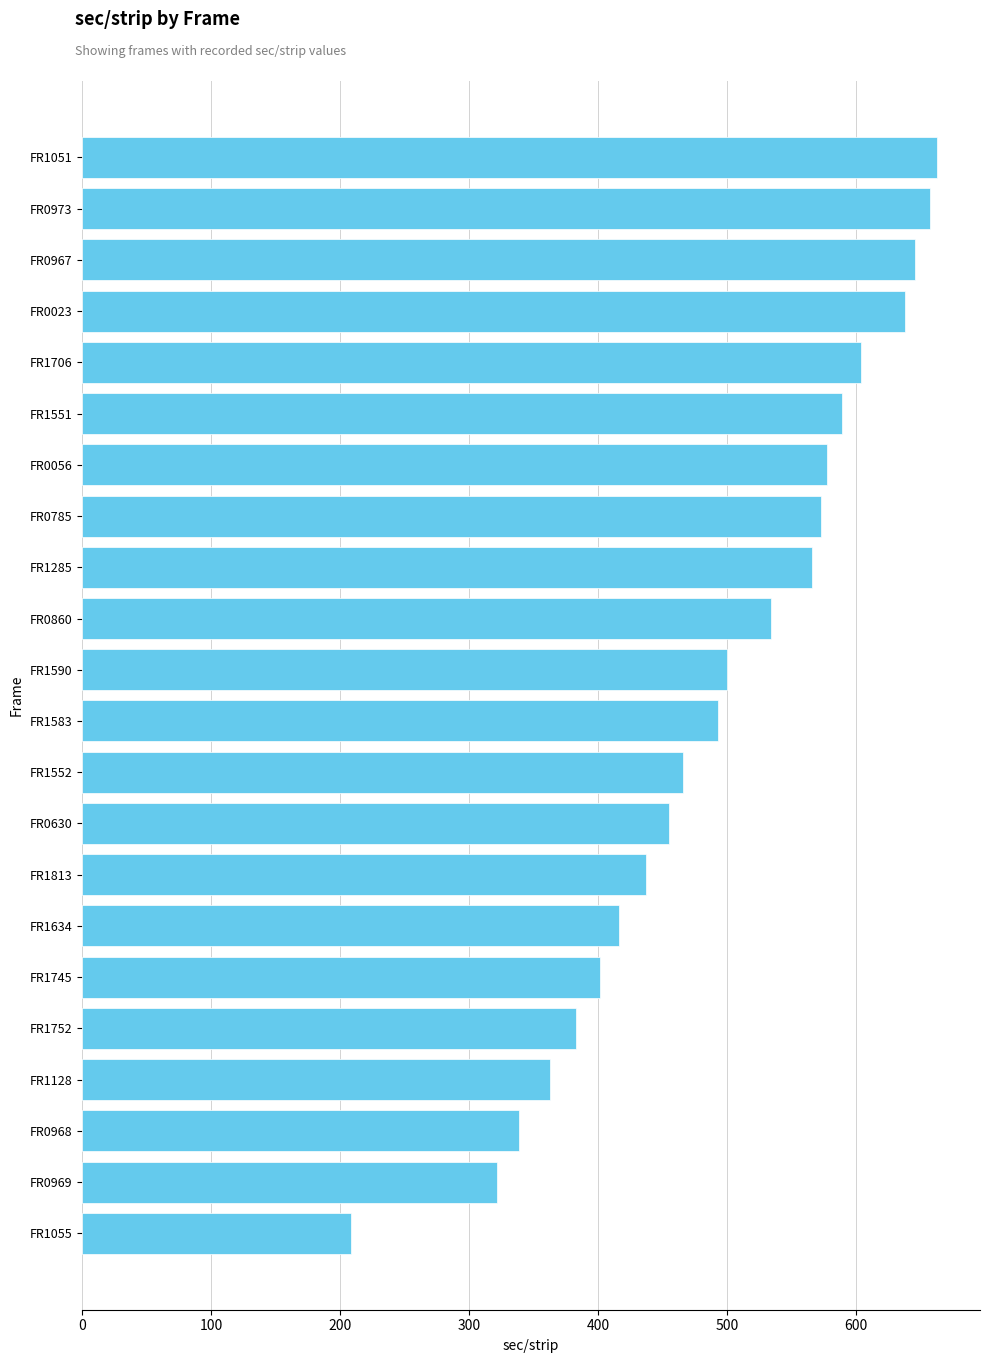

What is the change in value from FR0973 to FR1634?

-240.6